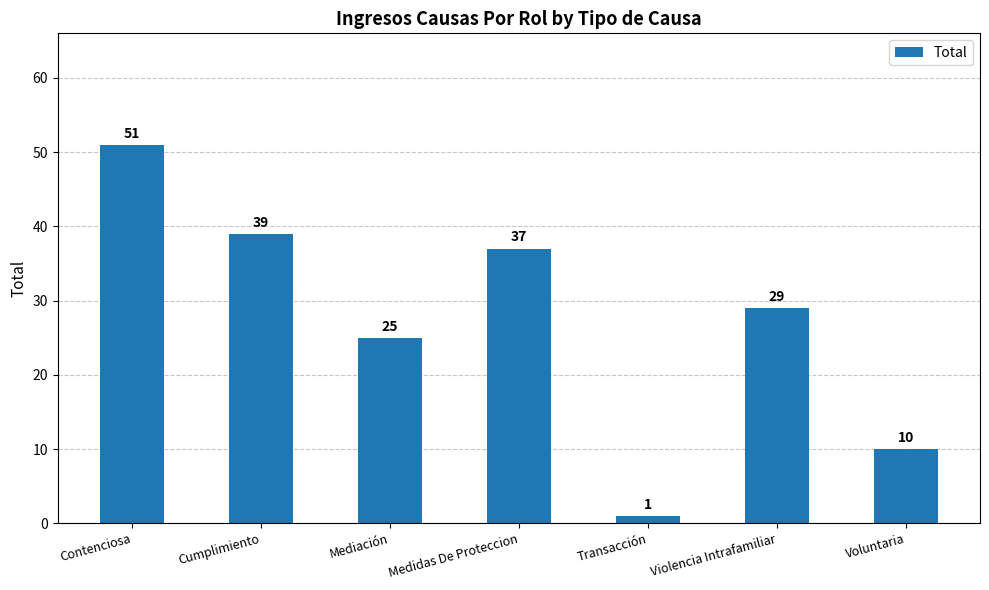

Rank the categories by value from lowest to highest.

Transacción, Voluntaria, Mediación, Violencia Intrafamiliar, Medidas De Proteccion, Cumplimiento, Contenciosa